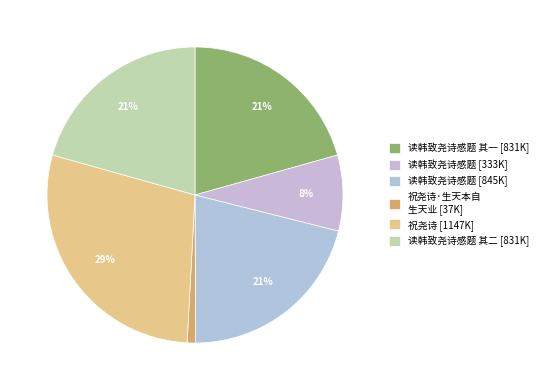

How many segments does this pie chart have?

6